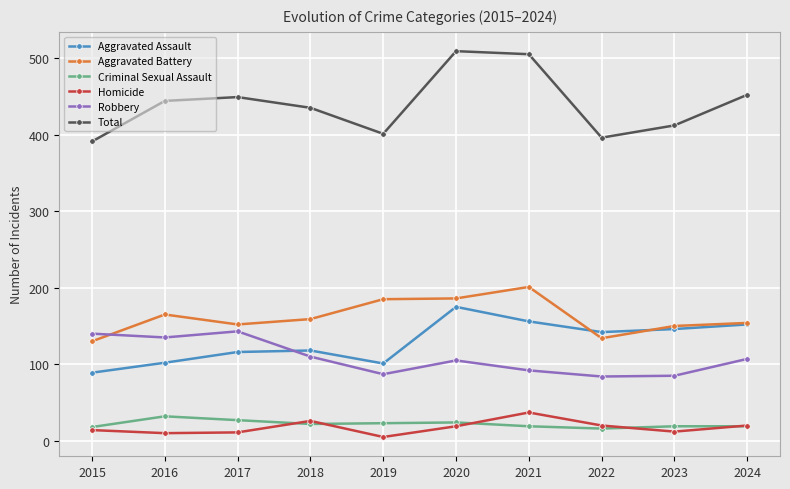

How many values in the Homicide series are below 19?

5